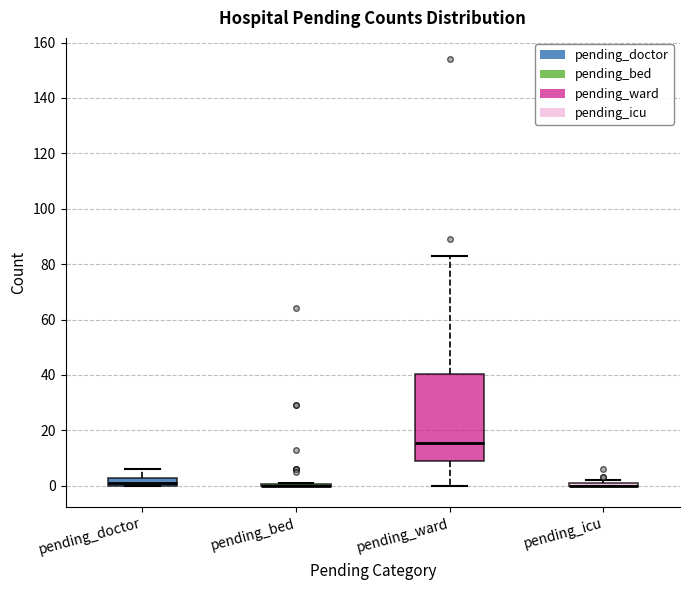

Where is the upper edge of the box for pending_ward on the y-axis? The values are not printed on the chart, so give them approximately, as read against the axis.

40